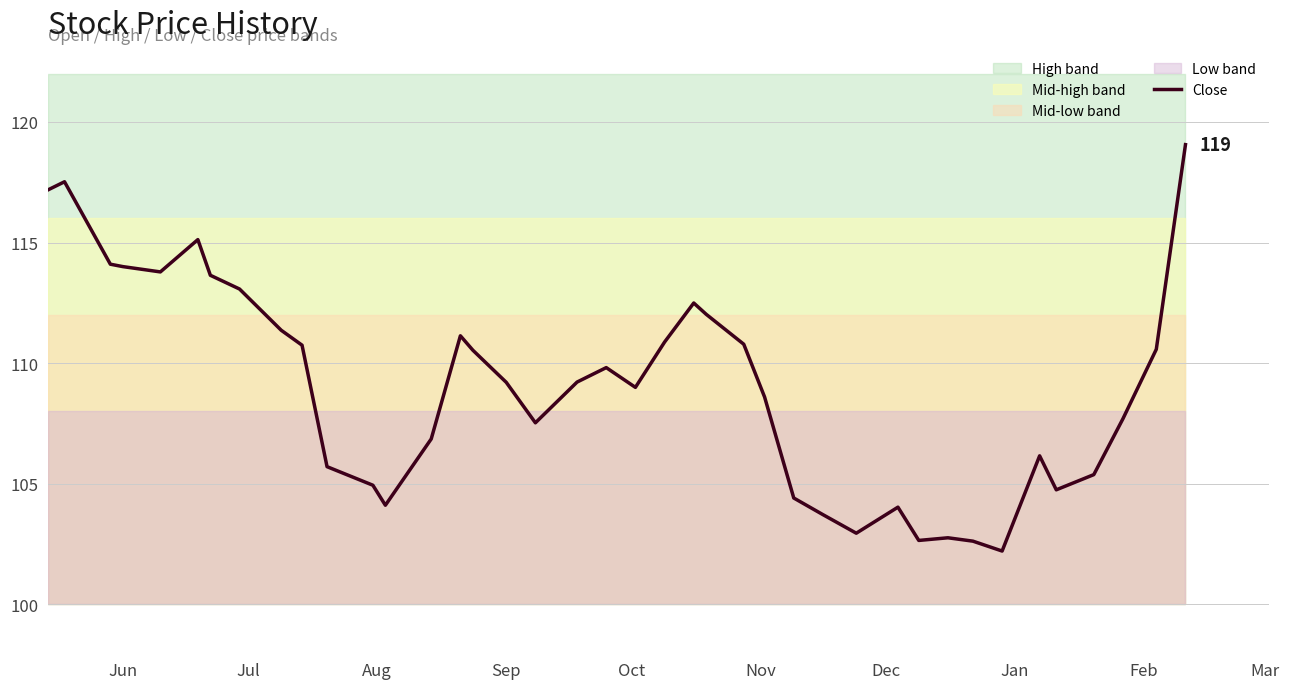

Reading left to right, transcribe all the data shown in this chart.

117.2	117.5	114.1	114.0	113.8	115.1	113.6	113.1	111.4	110.7	105.7	104.9	104.1	106.8	111.1	110.5	109.2	107.5	109.2	109.8	109.0	110.9	112.5	112.0	110.8	108.6	104.4	103.7	102.9	104.0	102.6	102.8	102.6	102.2	106.2	104.7	105.4	107.7	110.6	119.1